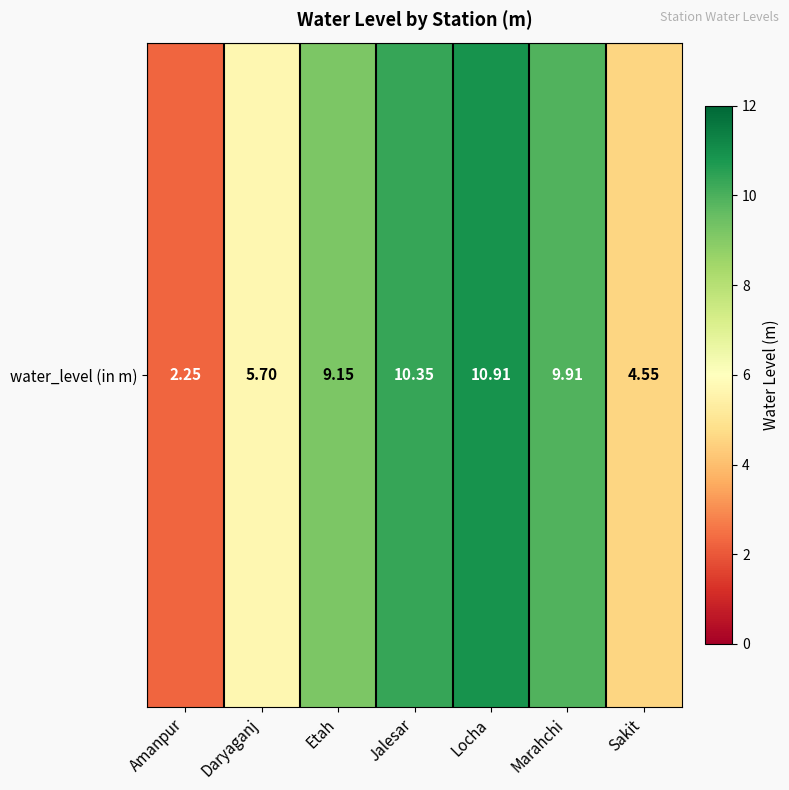

What is the difference between the values at Amanpur and Jalesar?

8.1